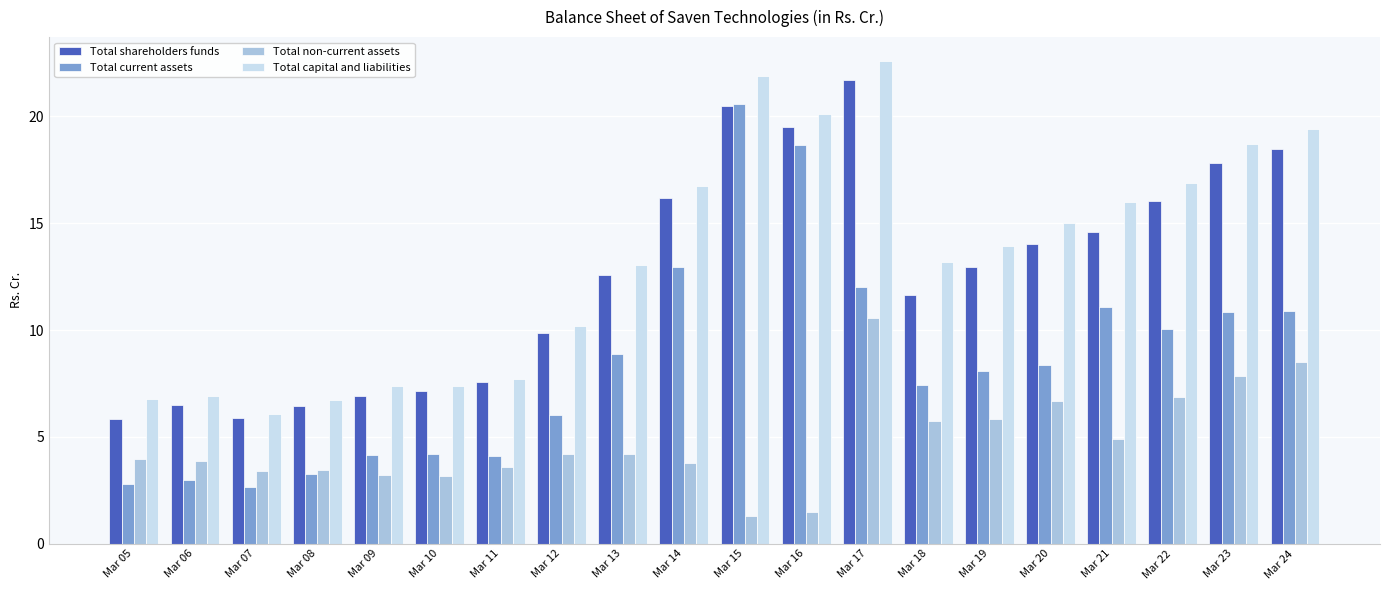

Which series has the widest spread of values?

Total current assets